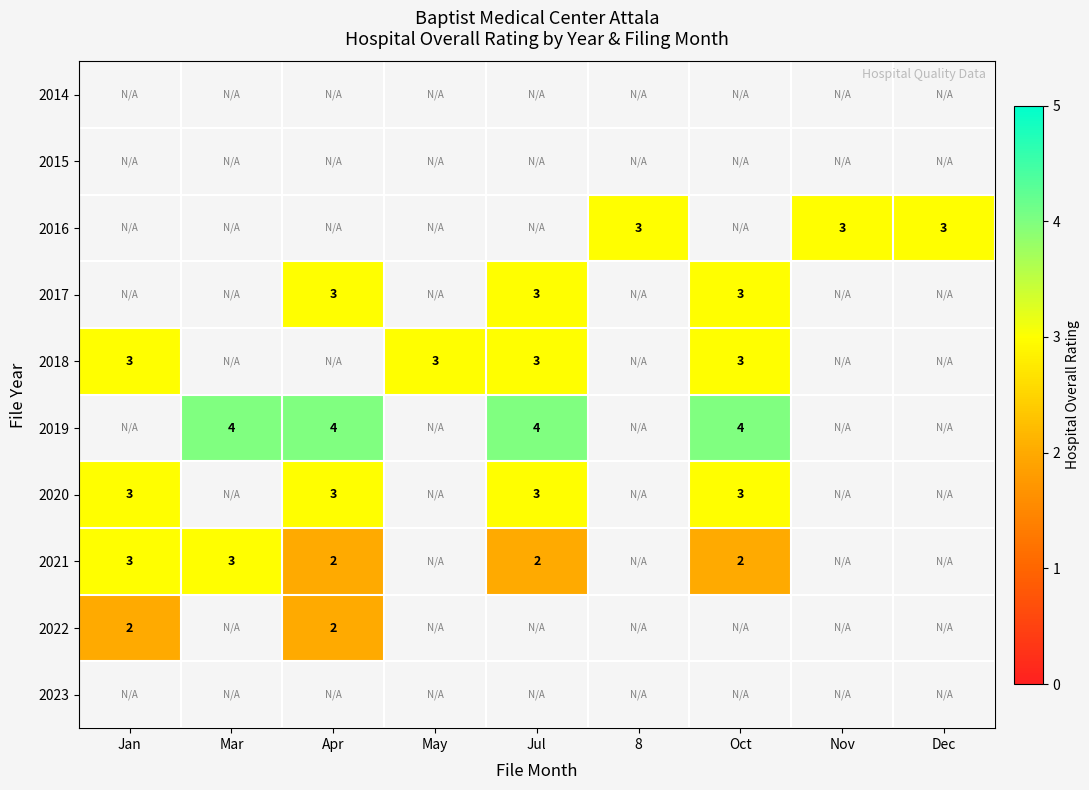

At which category does the chart reach its minimum across all series?

Apr